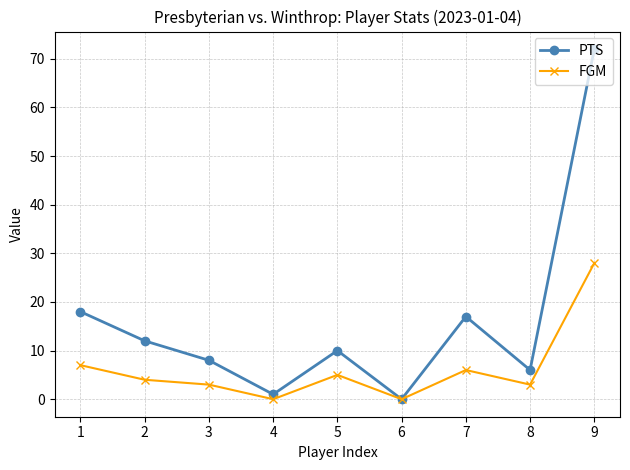

Which series has the largest range (max minus min)?

PTS